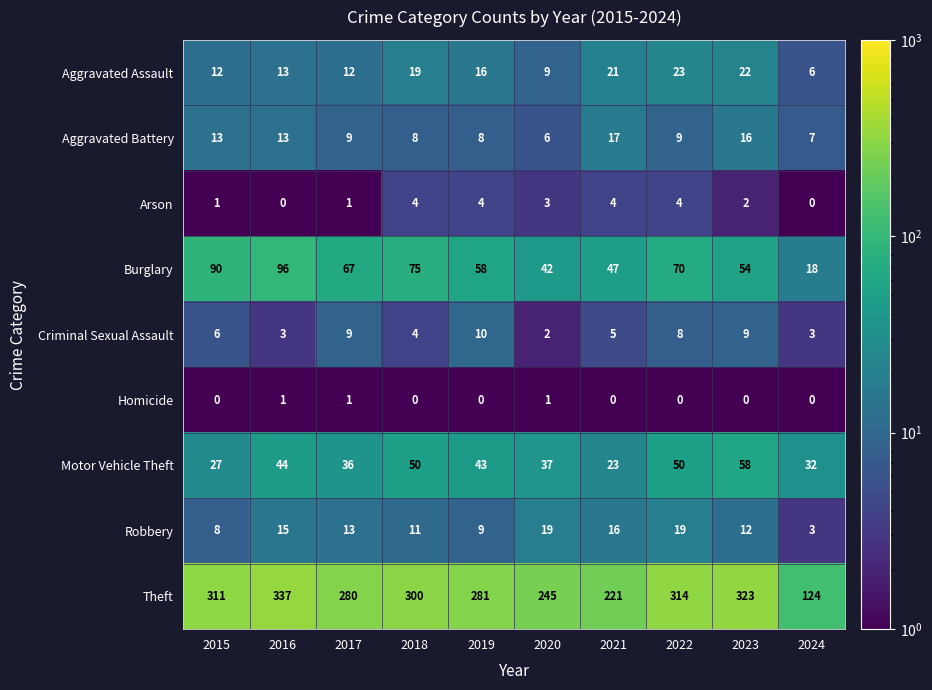

Count the Motor Vehicle Theft values in the range 32 to 50.

7